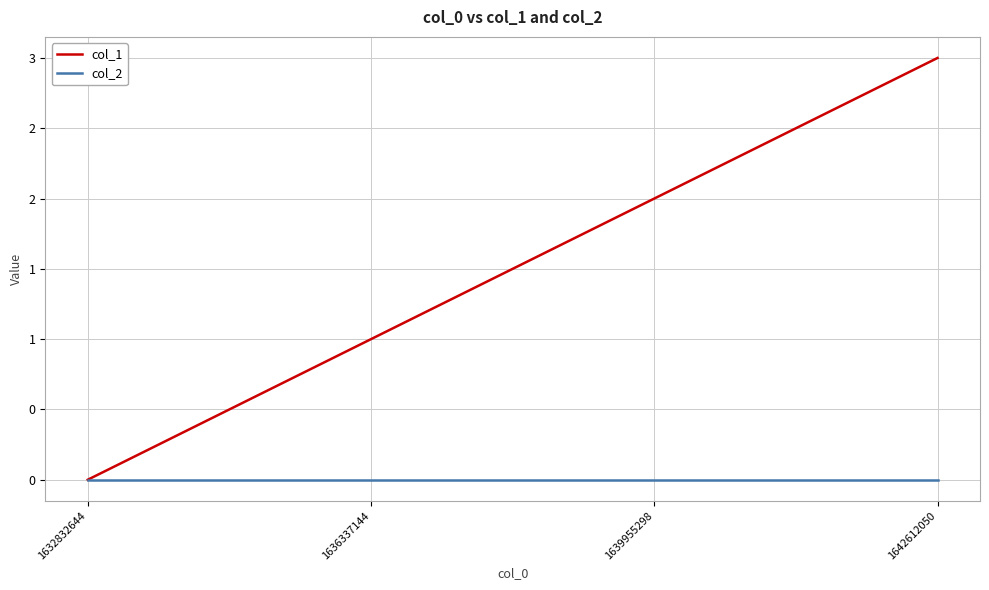

What is the difference between the highest and lowest values at 1642612050?

3